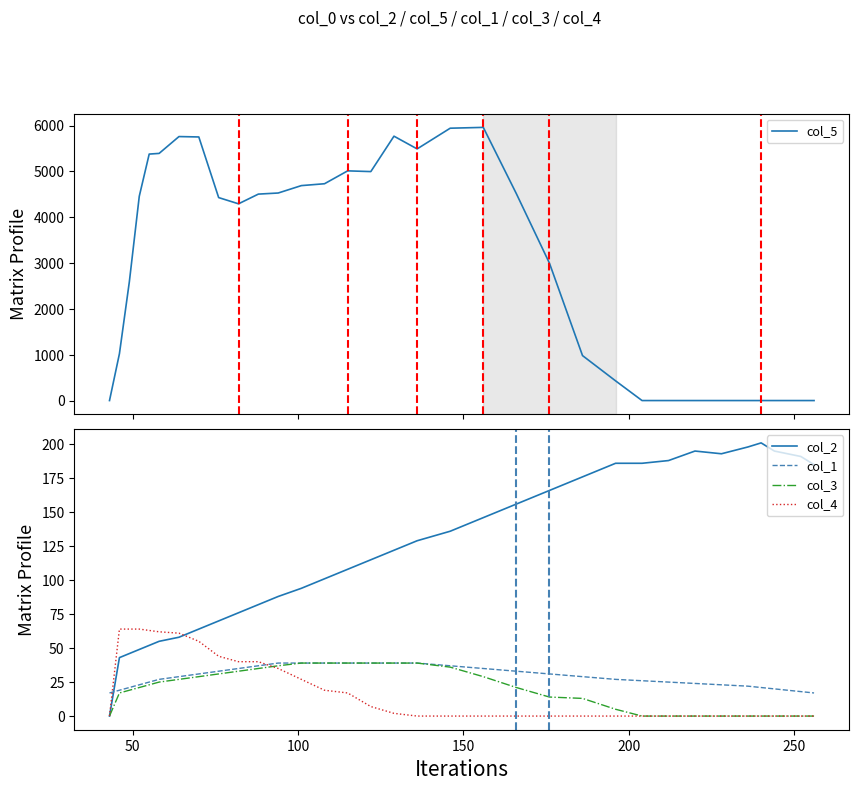

What position from the right is 250?

29